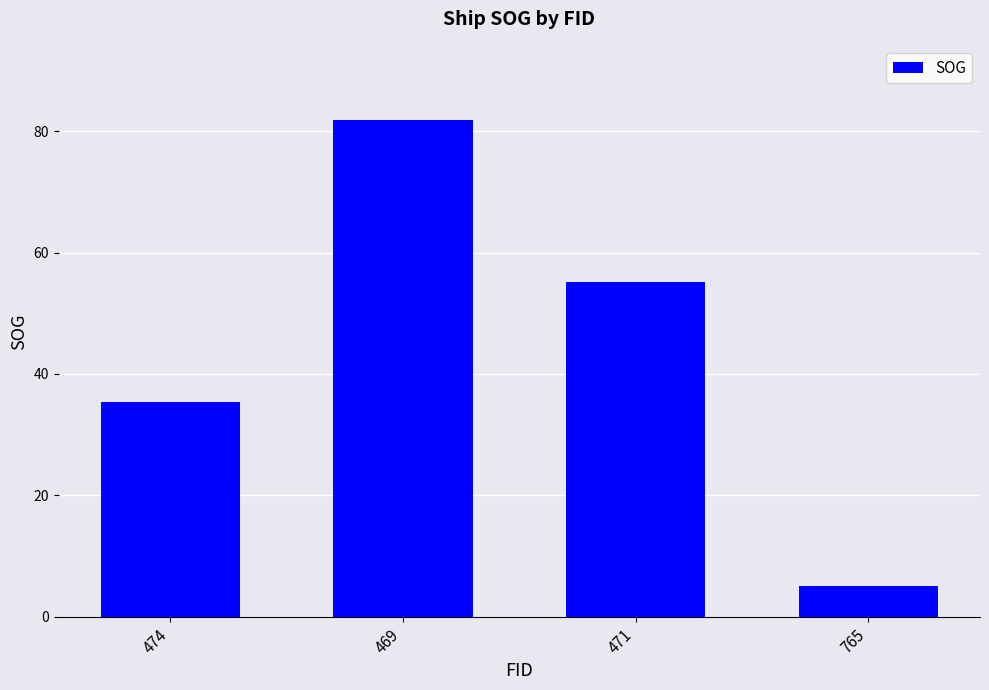

What is the label of the 2nd bar from the right?

471